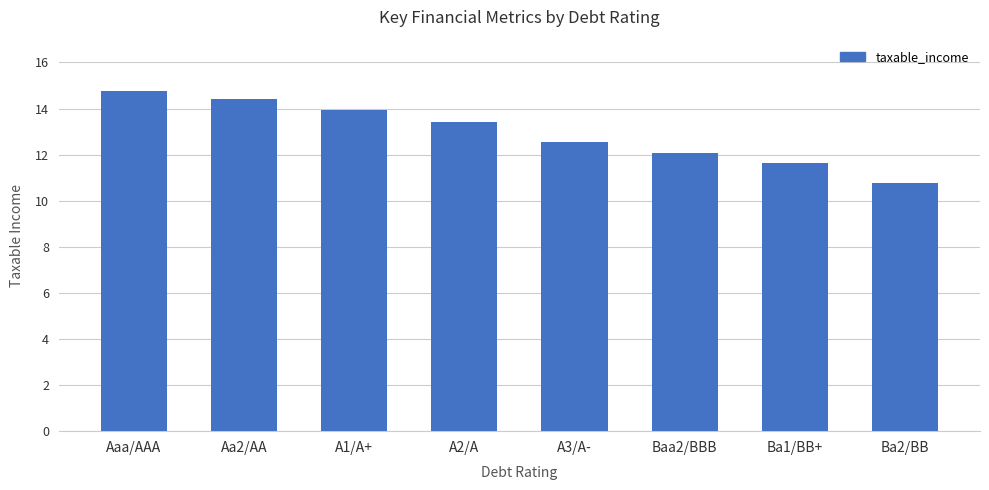

What is the sum of all values?

103.6